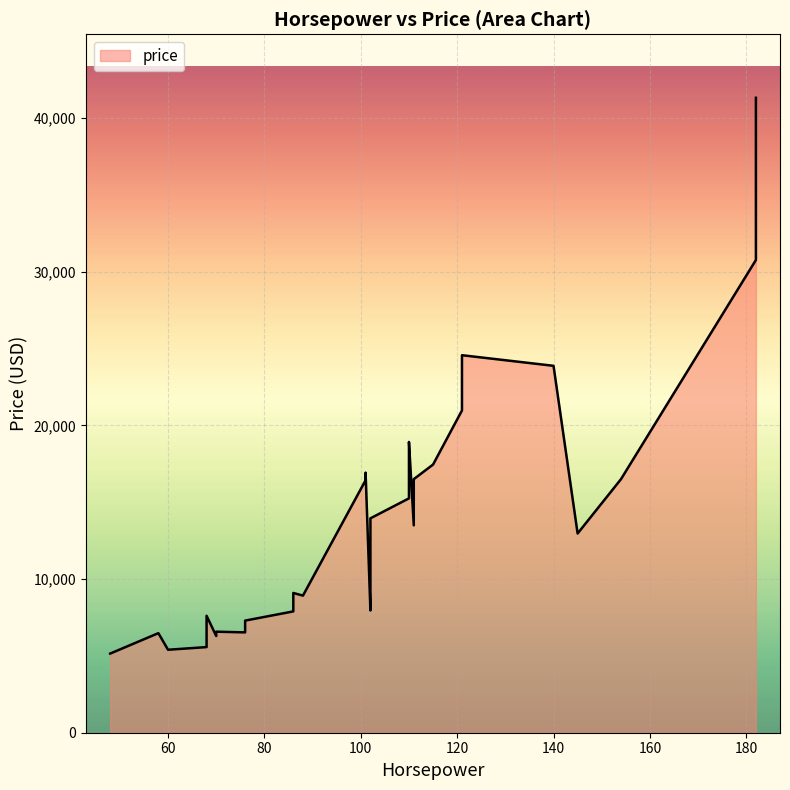

What is the difference between the values at 24 and 28?

6272